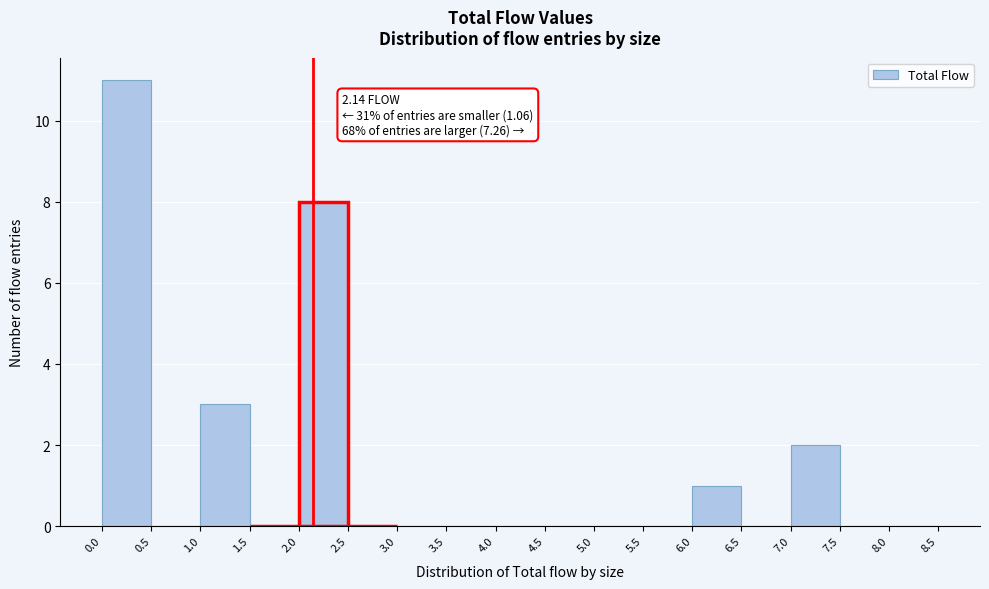

Over which range of the x-axis is the bar tallest?

0.0 to 0.5